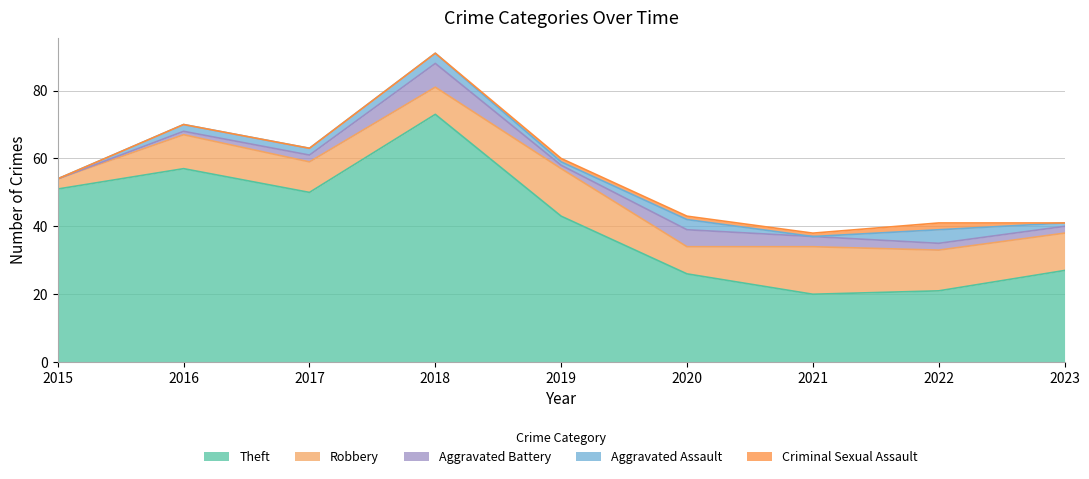

True or false: Robbery and Theft cross at least once.

False